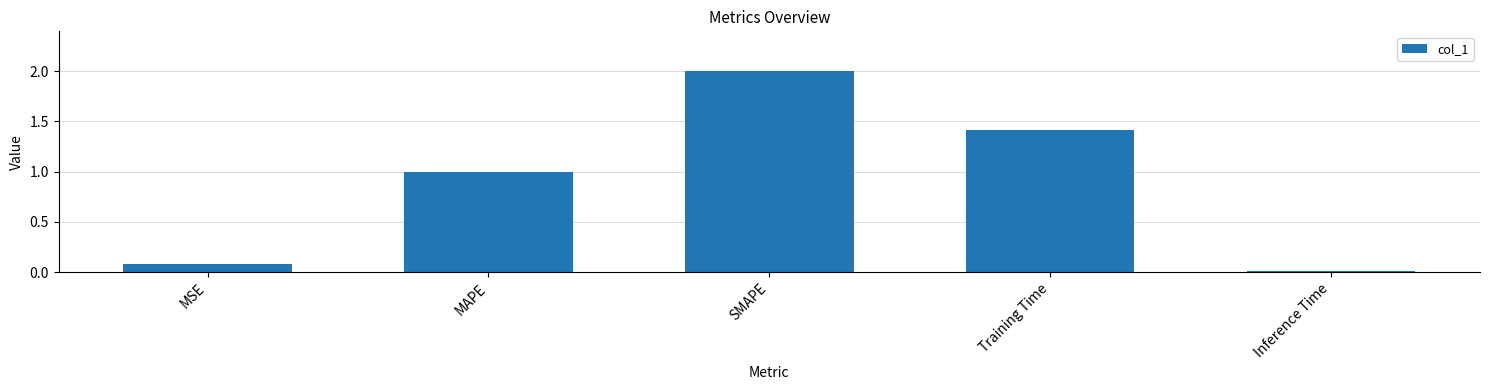

What is the average value?

0.9